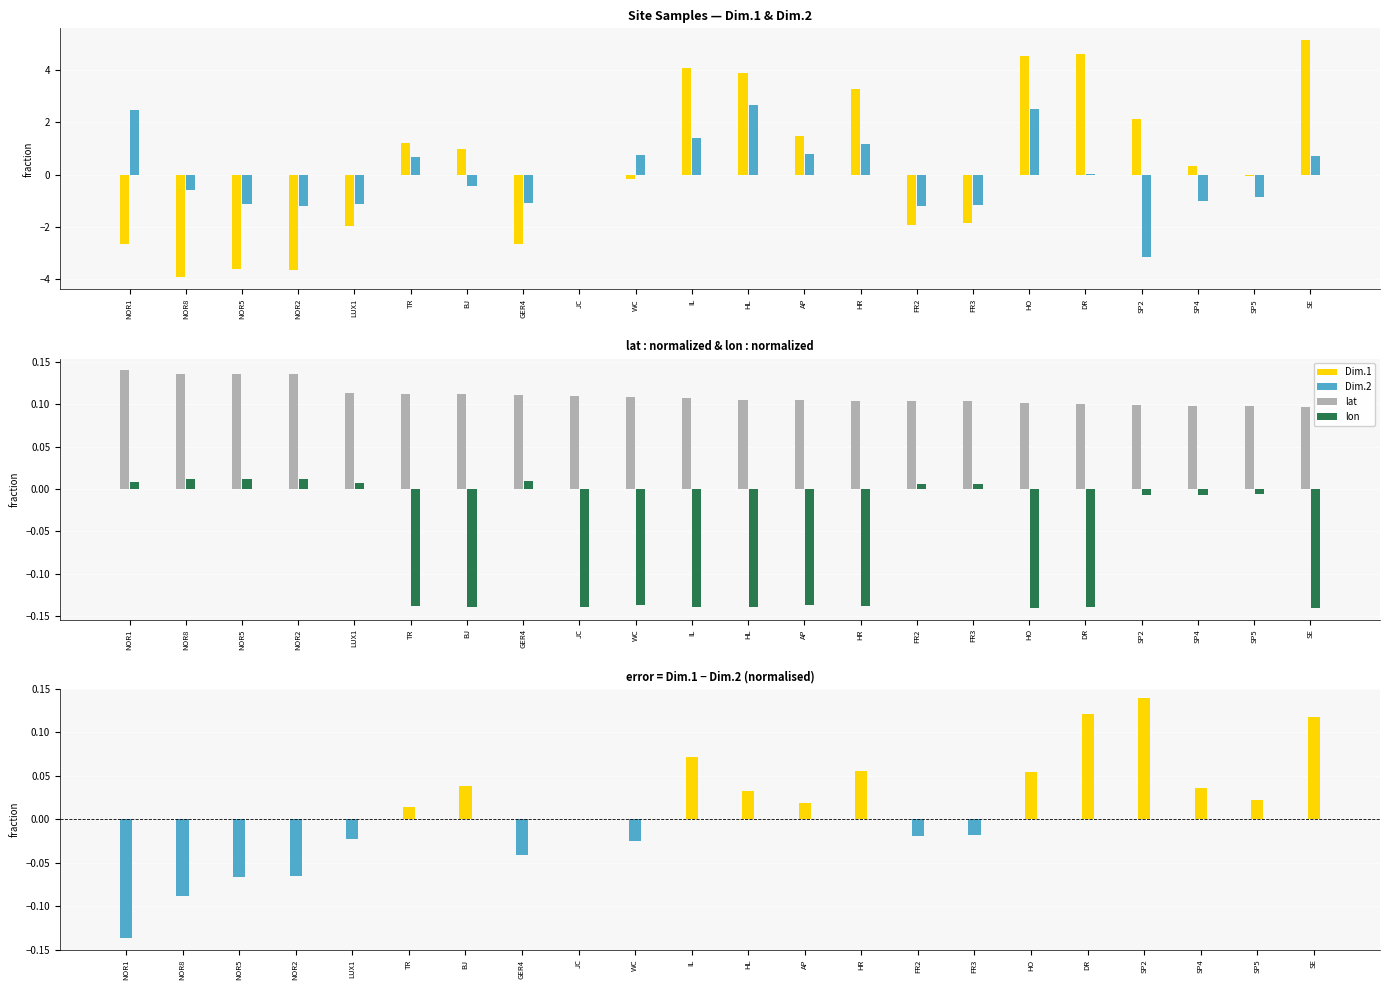

Reading left to right, what are all the values shown in this chart?

Dim.1: NOR1=-2.7	NOR8=-3.9	NOR5=-3.6	NOR2=-3.6	LUX1=-2.0	TR=1.2	BJ=1.0	GER4=-2.7	JC=0.0	WC=-0.2	IL=4.1	HL=3.9	AP=1.5	HR=3.3	FR2=-1.9	FR3=-1.9	HO=4.5	DR=4.6	SP2=2.1	SP4=0.3	SP5=-0.0	SE=5.1
Dim.2: NOR1=2.5	NOR8=-0.6	NOR5=-1.1	NOR2=-1.2	LUX1=-1.1	TR=0.7	BJ=-0.4	GER4=-1.1	JC=0.0	WC=0.7	IL=1.4	HL=2.7	AP=0.8	HR=1.2	FR2=-1.2	FR3=-1.2	HO=2.5	DR=0.0	SP2=-3.1	SP4=-1.0	SP5=-0.9	SE=0.7
lat: NOR1=0.1	NOR8=0.1	NOR5=0.1	NOR2=0.1	LUX1=0.1	TR=0.1	BJ=0.1	GER4=0.1	JC=0.1	WC=0.1	IL=0.1	HL=0.1	AP=0.1	HR=0.1	FR2=0.1	FR3=0.1	HO=0.1	DR=0.1	SP2=0.1	SP4=0.1	SP5=0.1	SE=0.1
lon: NOR1=0.0	NOR8=0.0	NOR5=0.0	NOR2=0.0	LUX1=0.0	TR=-0.1	BJ=-0.1	GER4=0.0	JC=-0.1	WC=-0.1	IL=-0.1	HL=-0.1	AP=-0.1	HR=-0.1	FR2=0.0	FR3=0.0	HO=-0.1	DR=-0.1	SP2=-0.0	SP4=-0.0	SP5=-0.0	SE=-0.1
Dim.1 − Dim.2: NOR1=-0.1	NOR8=-0.1	NOR5=-0.1	NOR2=-0.1	LUX1=-0.0	TR=0.0	BJ=0.0	GER4=-0.0	JC=0.0	WC=-0.0	IL=0.1	HL=0.0	AP=0.0	HR=0.1	FR2=-0.0	FR3=-0.0	HO=0.1	DR=0.1	SP2=0.1	SP4=0.0	SP5=0.0	SE=0.1